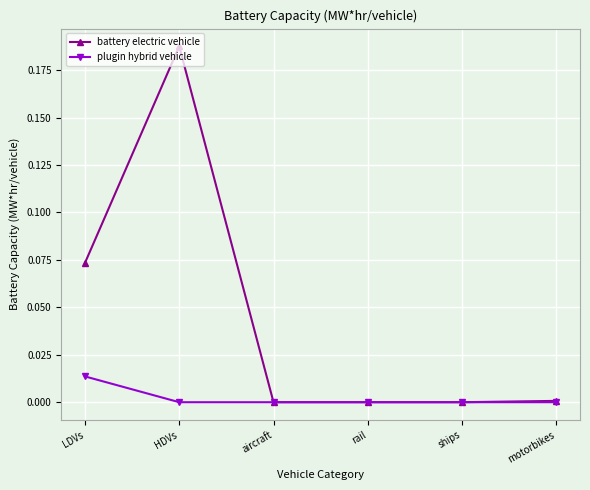

Rank the series by their average value, from highest to lowest.

battery electric vehicle, plugin hybrid vehicle